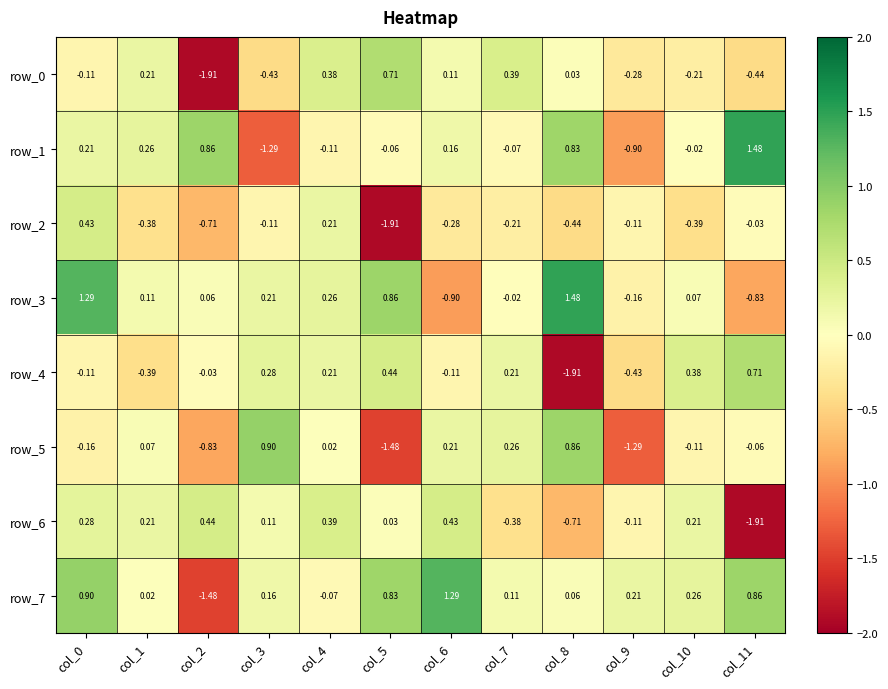

How many distinct data groups are displayed?

8